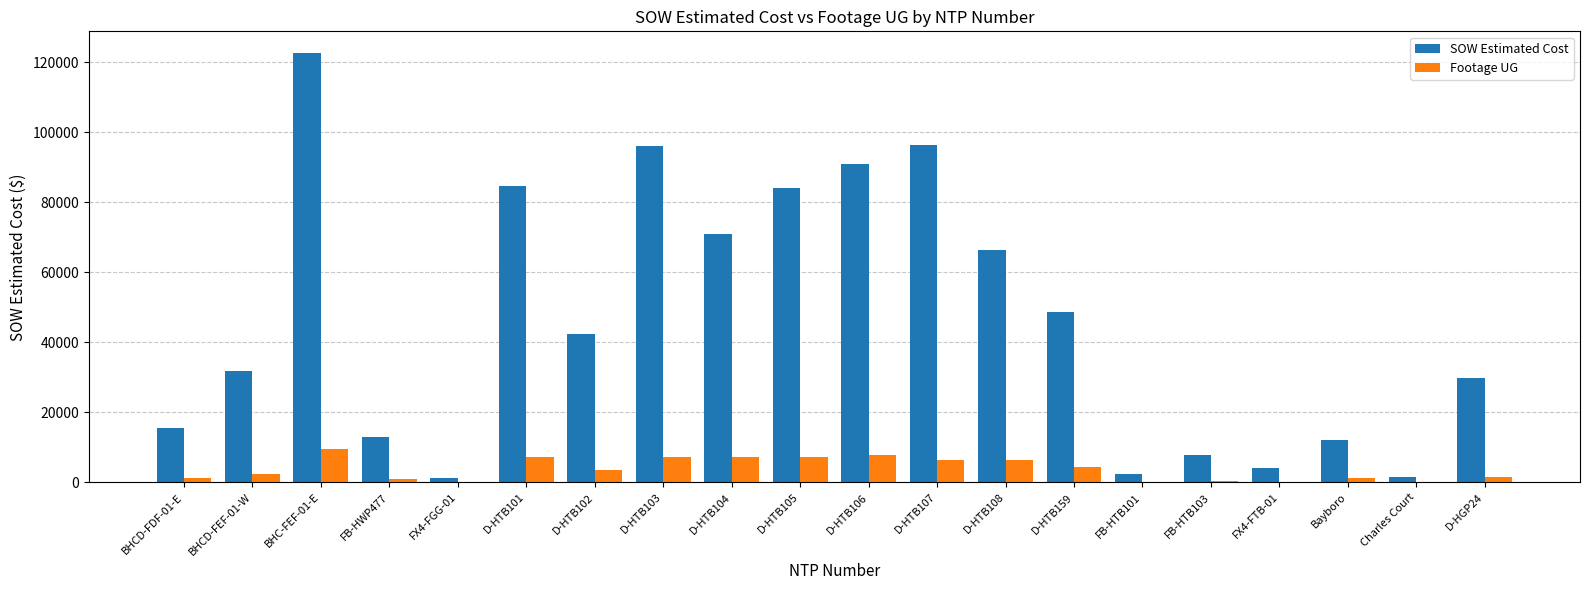

Between FX4-FGG-01 and FB-HTB103, which series saw the biggest shift?

SOW Estimated Cost